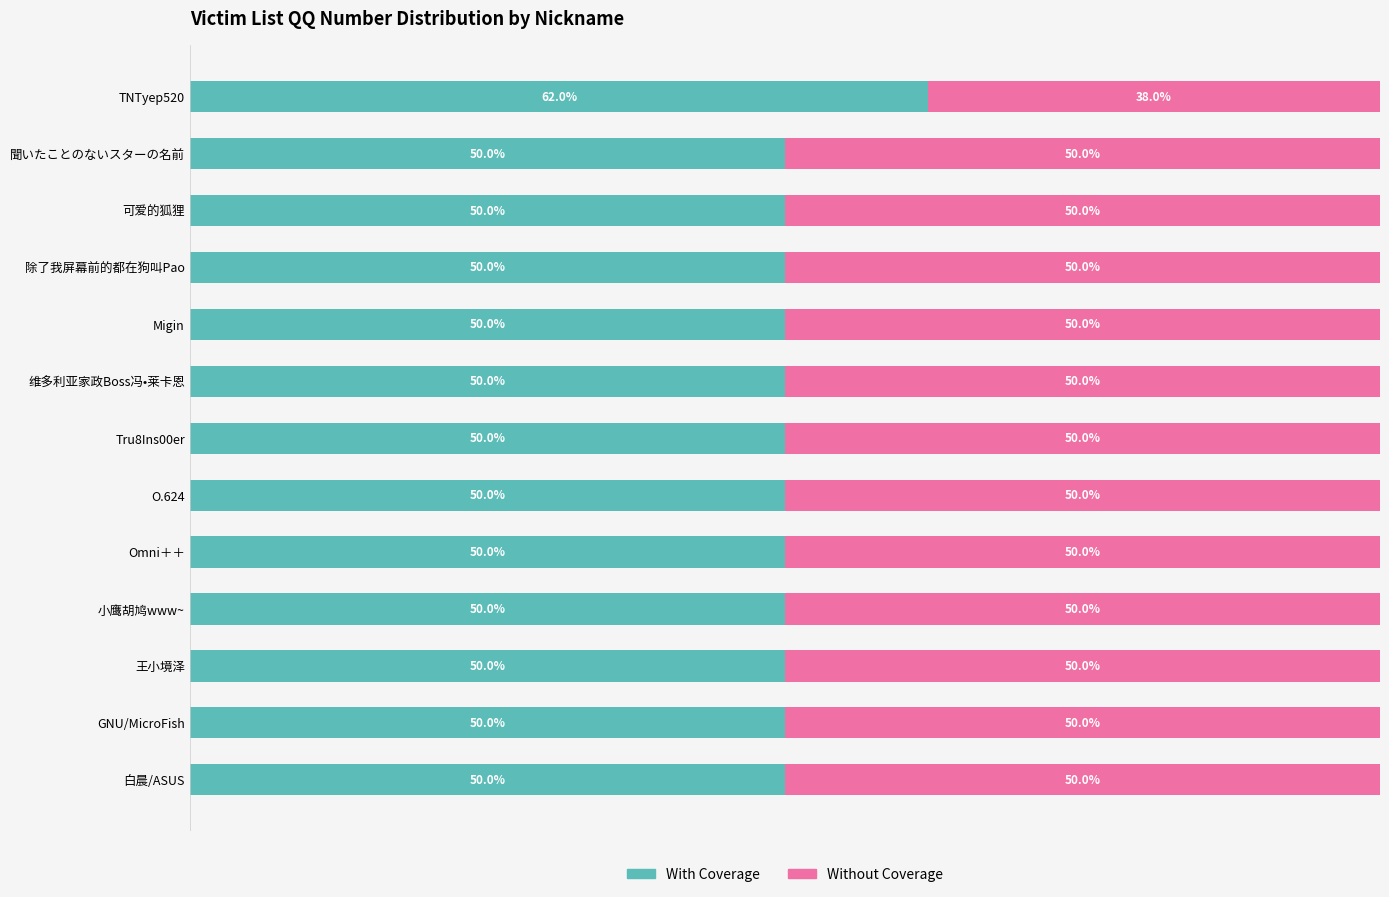

What is the highest value of the With Coverage series?

62.0